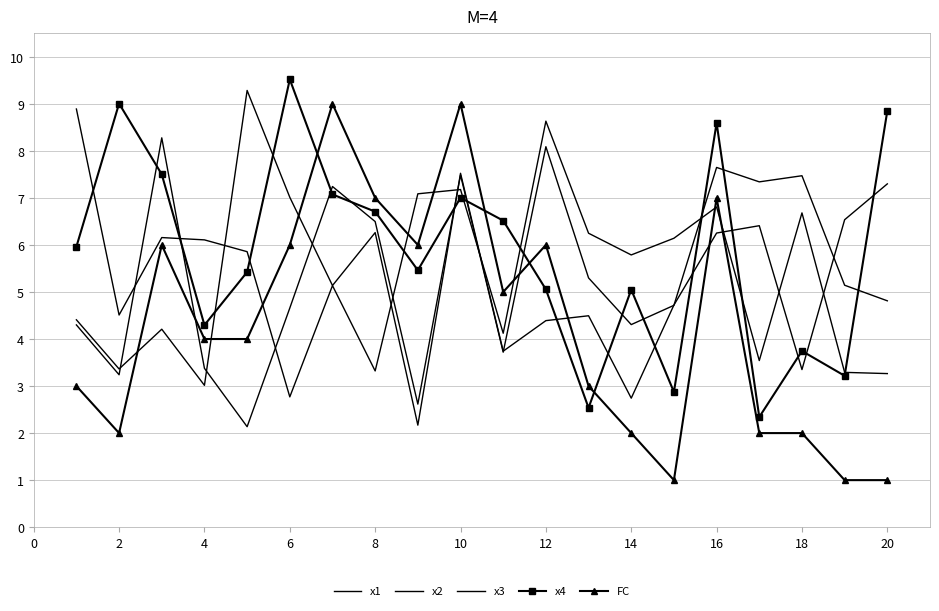

Where is x2 nearest to the value 5?

18